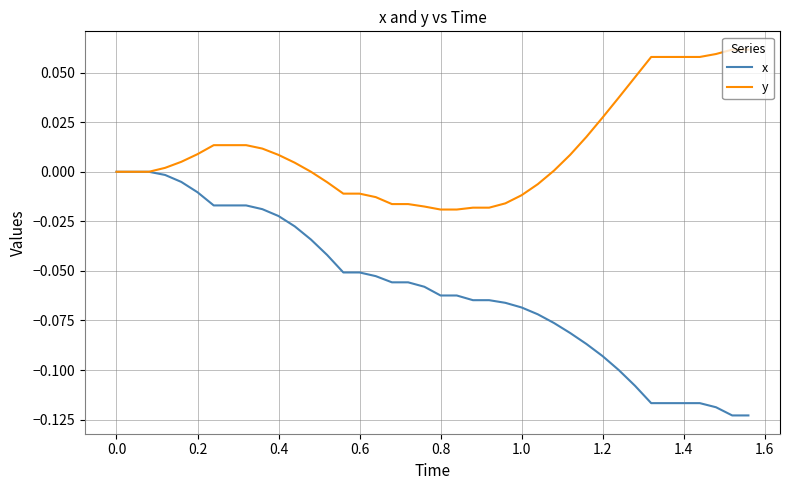

List the series in order of their overall mean, highest first.

y, x